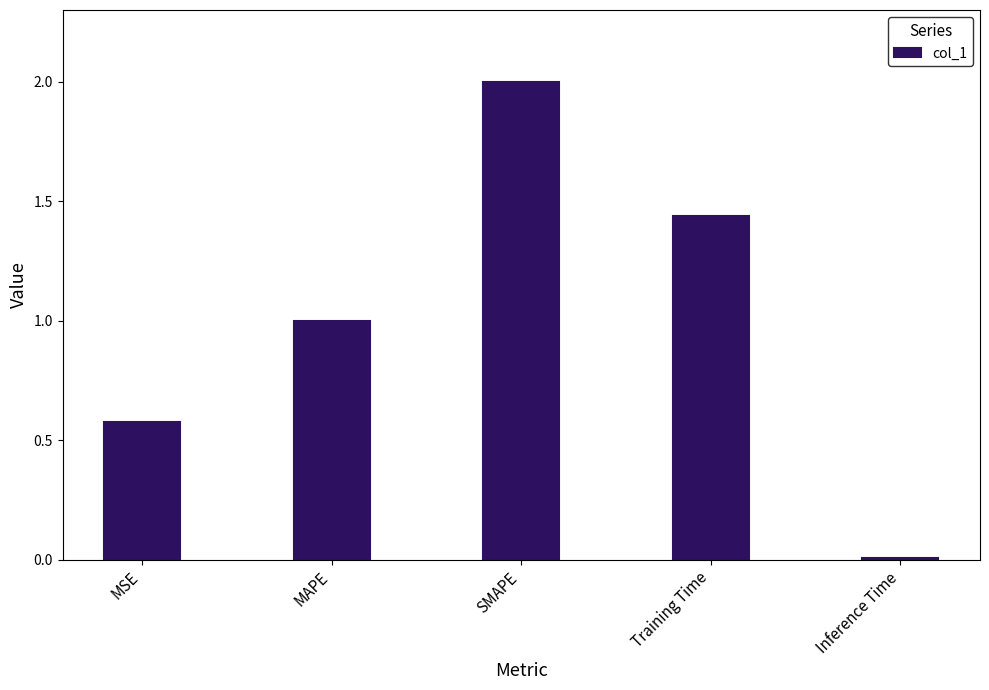

What is the value of the 2nd bar from the left?

1.0